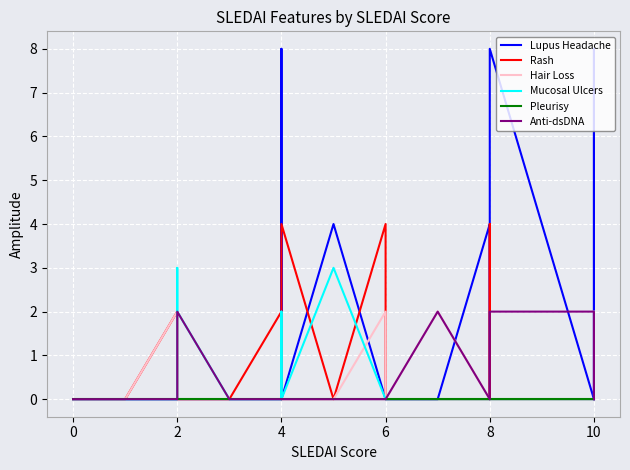

After their last crossing, which series has the higher values: Rash or Anti-dsDNA?

Anti-dsDNA